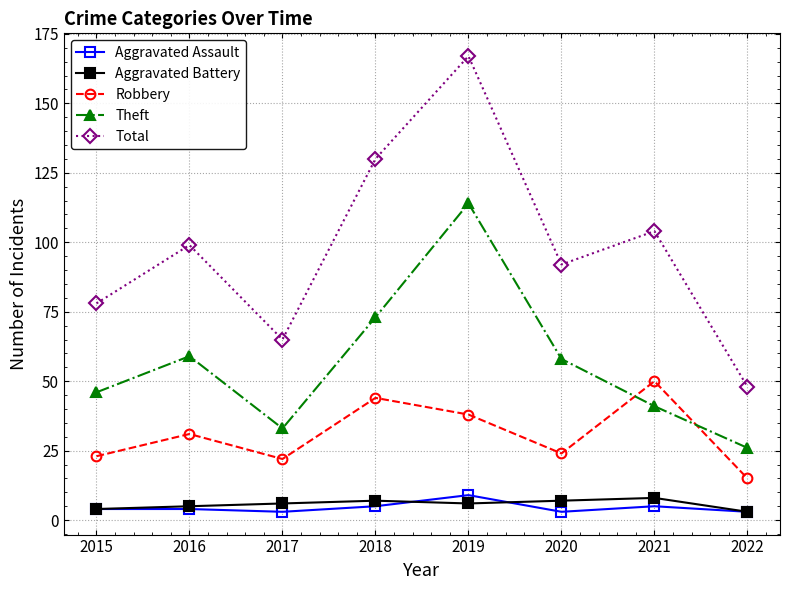

How many Aggravated Battery values are between 5 and 7?

5